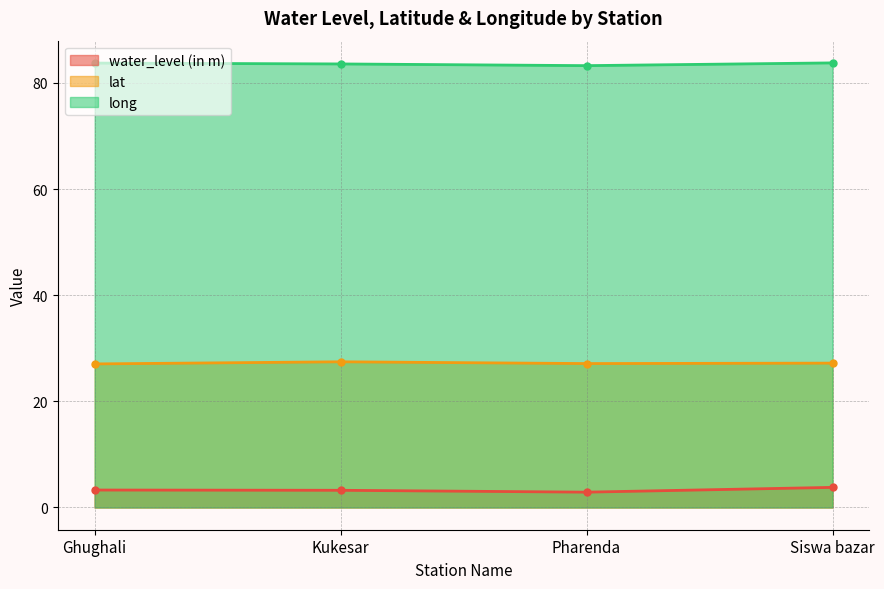

What is the smallest value displayed?

2.9